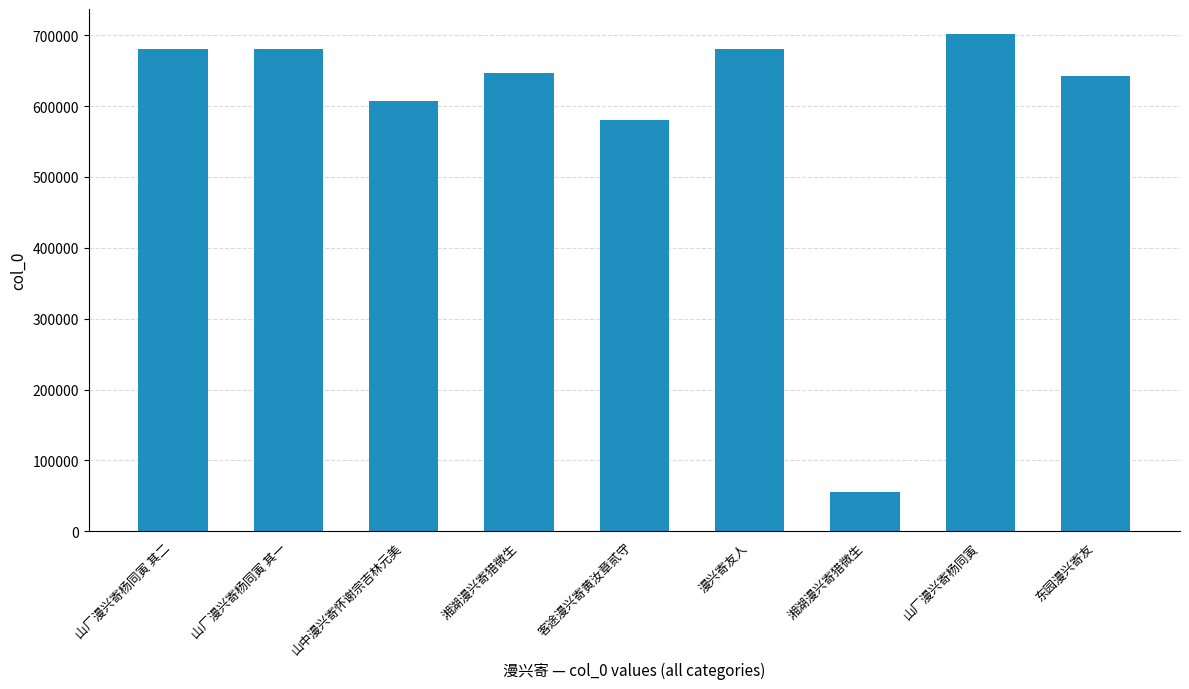

List the labels in order of value, smallest first.

湘湖漫兴寄猎微生, 客途漫兴寄黄汝章贰守, 山中漫兴寄怀谢宗吉林元美, 东园漫兴寄友, 湘湖漫兴寄猎微生, 山厂漫兴寄杨同寅 其一, 山厂漫兴寄杨同寅 其二, 漫兴寄友人, 山厂漫兴寄杨同寅